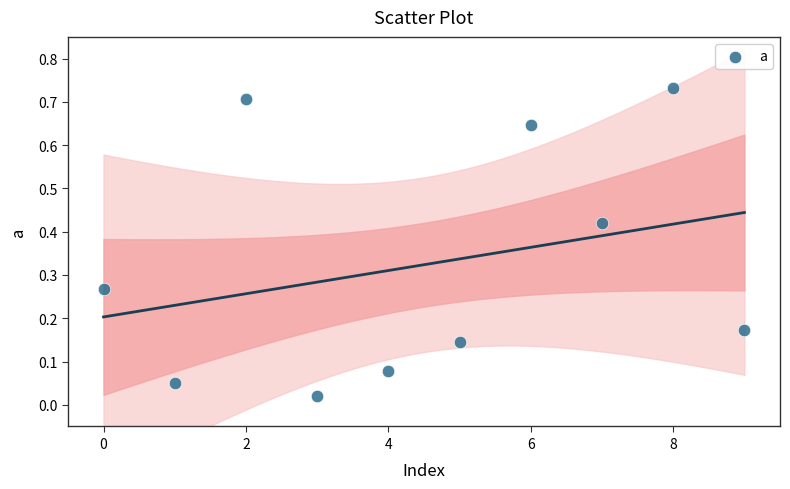

How many data points are displayed?

10